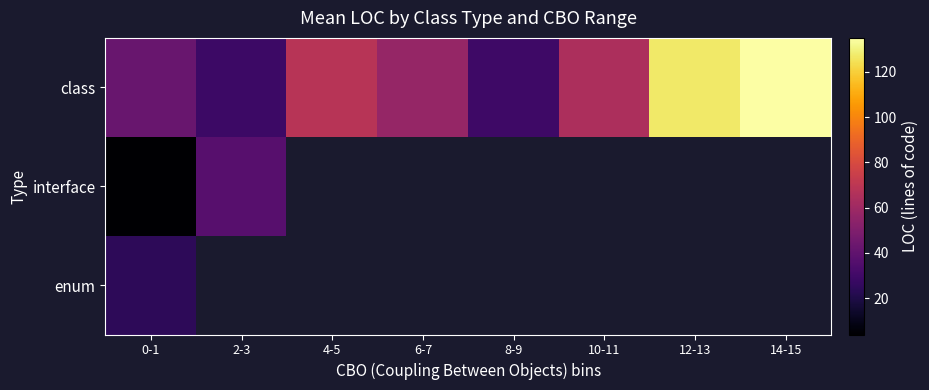

List the labels in order of interface value, largest first.

2-3, 4-5, 6-7, 8-9, 10-11, 12-13, 14-15, 0-1